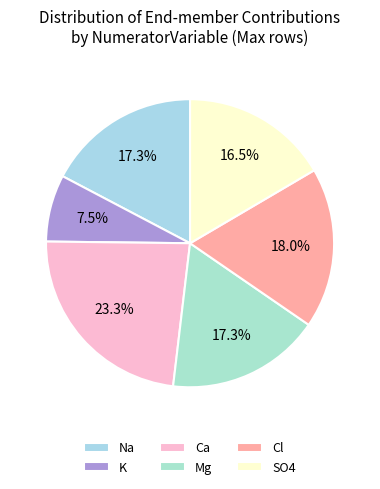

Which slice is the largest?

Ca